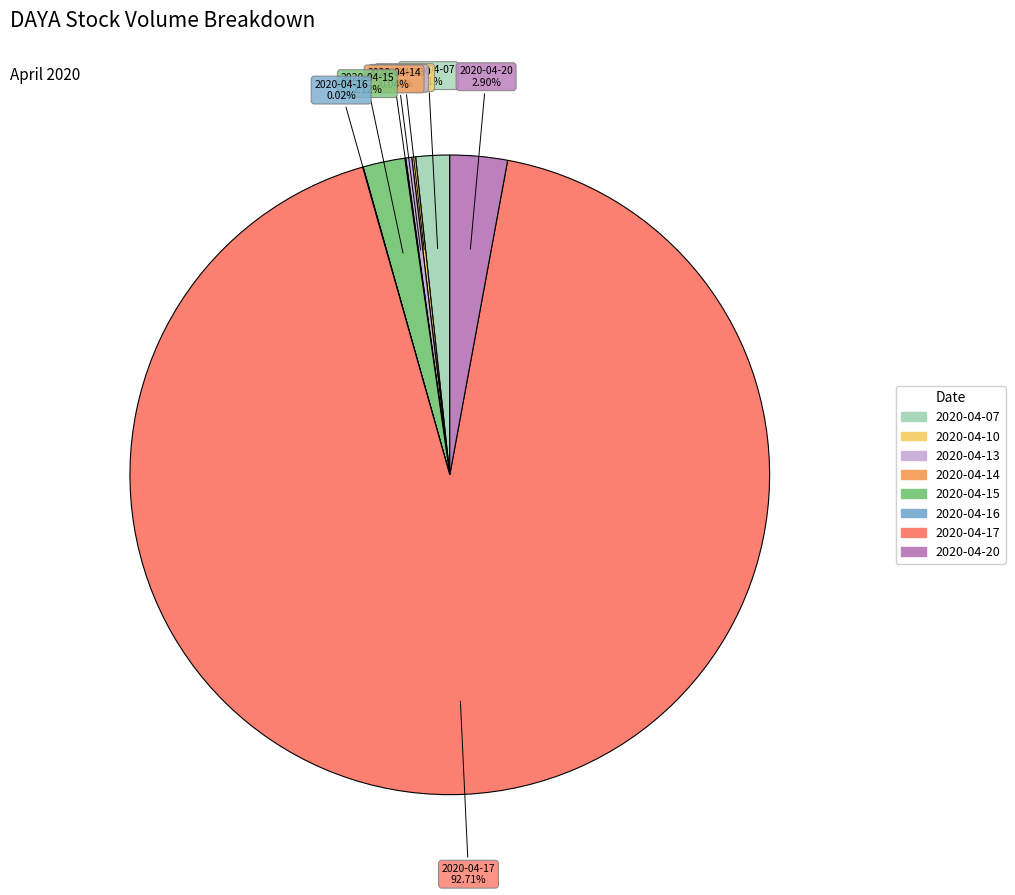

To the nearest percent, what percentage of the pie is 2020-04-17?

93%